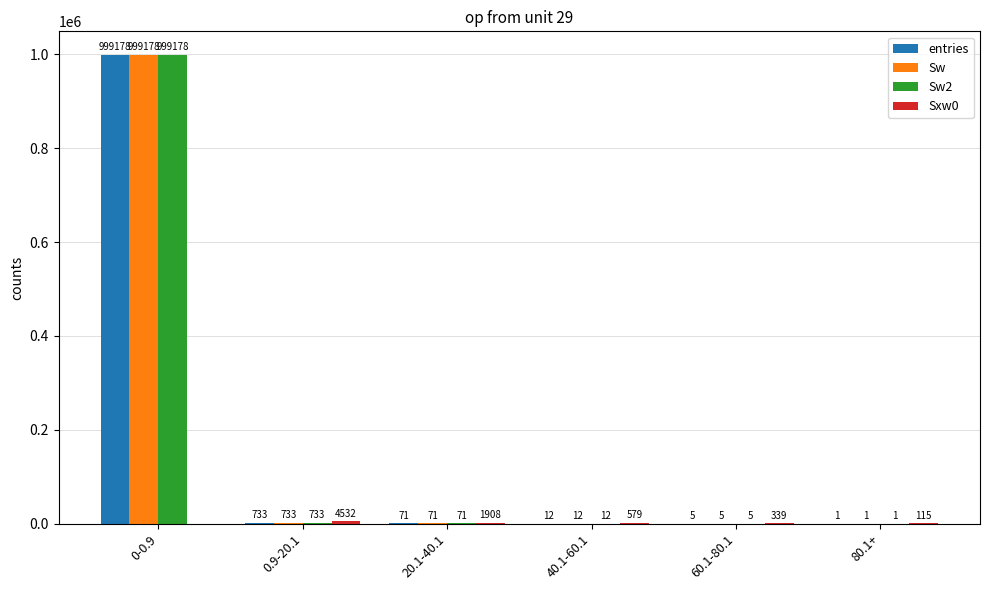

What is the maximum value for Sw2?

999178